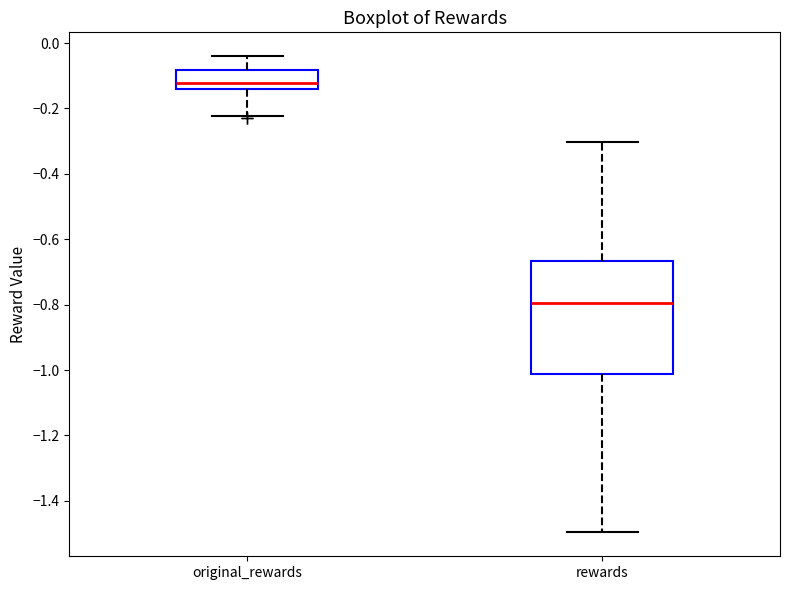

Reading left to right, transcribe this box plot: for each box, give where its median line is, the range the box spans, and where its two whiskers end, as read against the y-axis. The values are not printed on the chart, so give them approximately, as read against the axis.

original_rewards: median -0.12, box -0.14 to -0.08, whiskers -0.22 to -0.04
rewards: median -0.80, box -1.02 to -0.66, whiskers -1.50 to -0.30